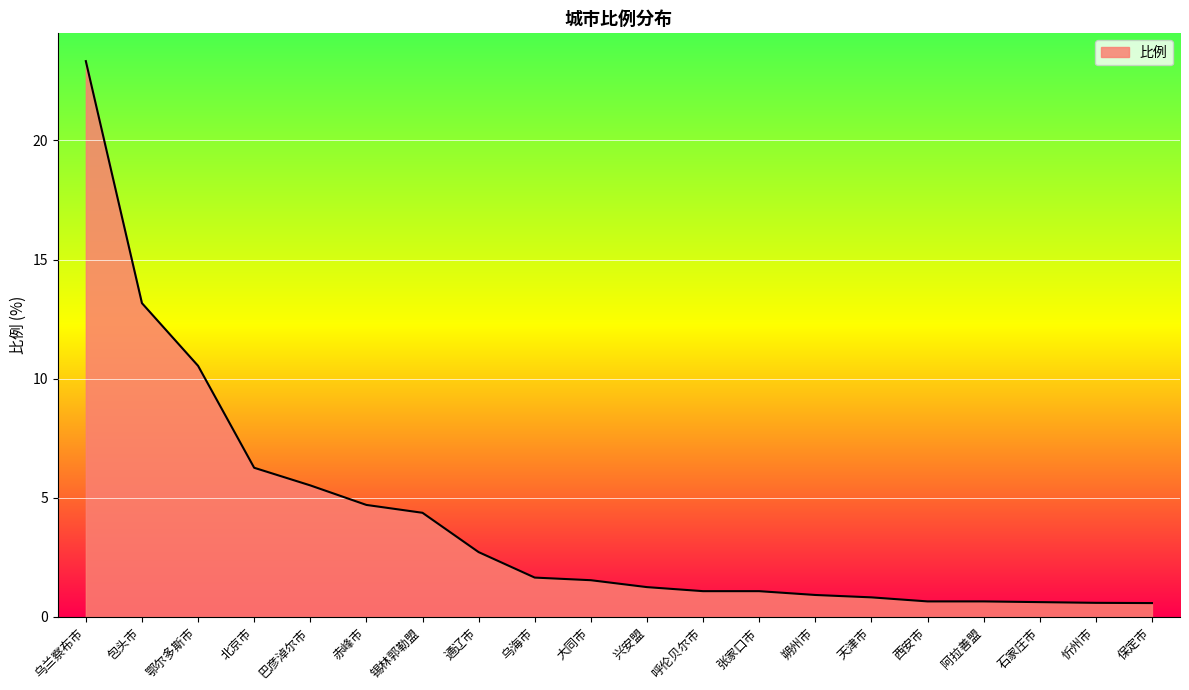

What is the smallest value displayed?

0.6